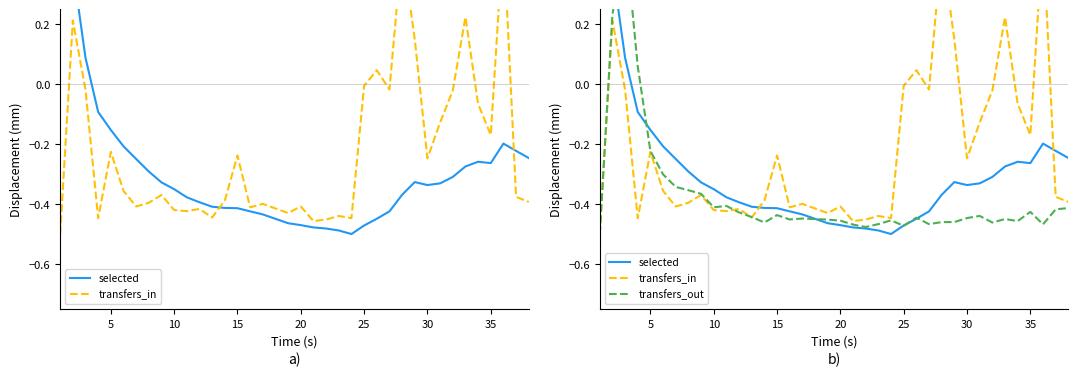

What is the lowest value of the transfers_in series?

-0.5